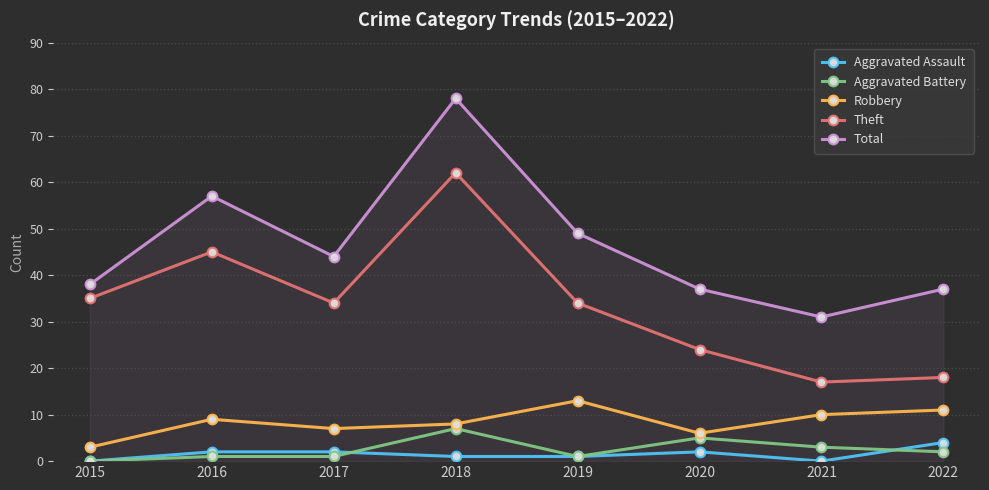

Is it true that Theft equals 26 at 2016?

False